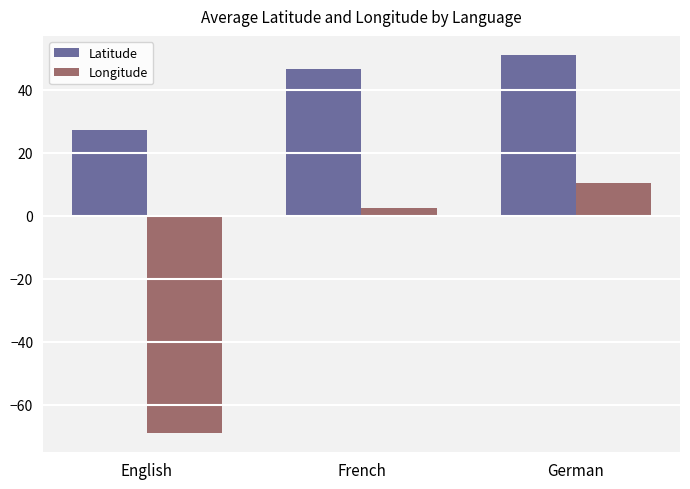

At which category is the sum across all series the highest?

German